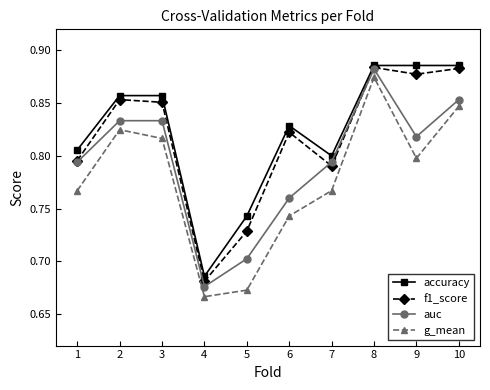

At which label is auc closest to 0?

4